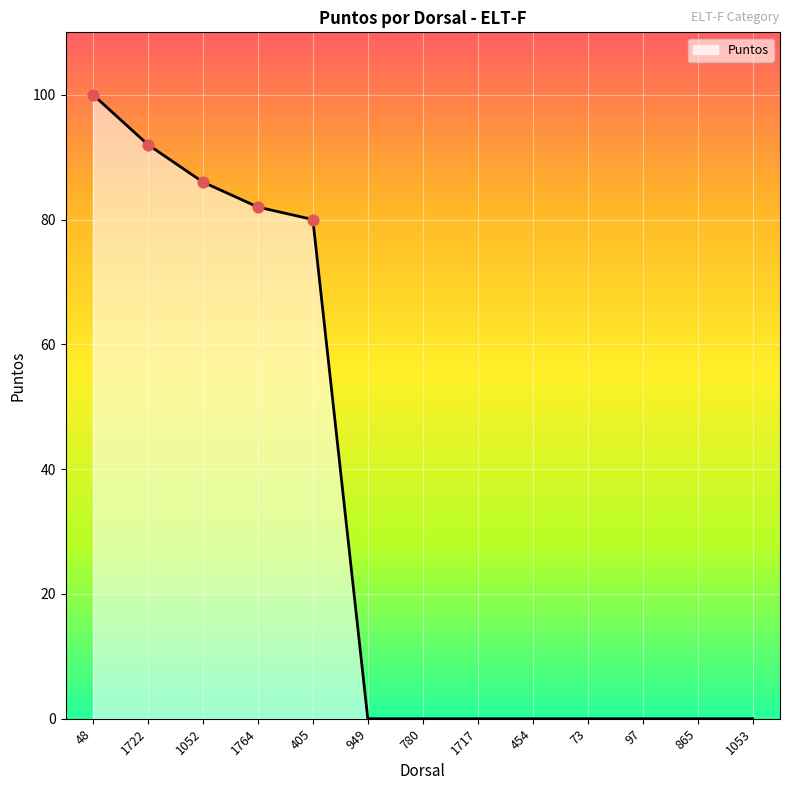

What is the change in value from 1052 to 780?

-86